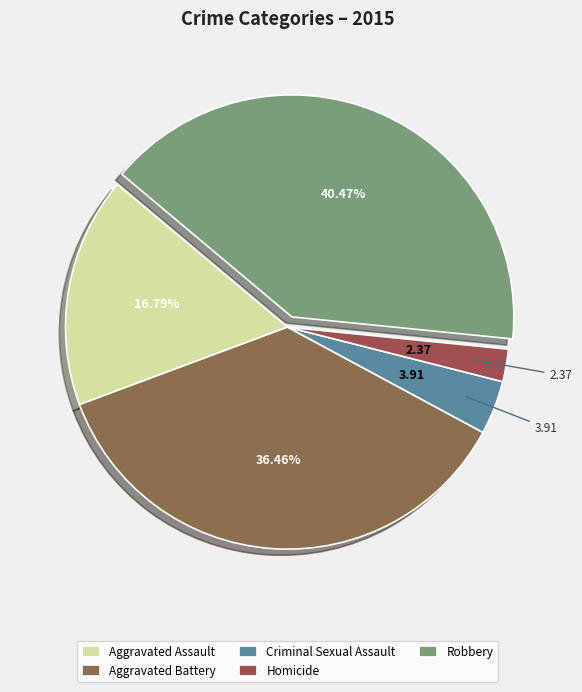

How much of the chart is everything except Homicide?

97.6%